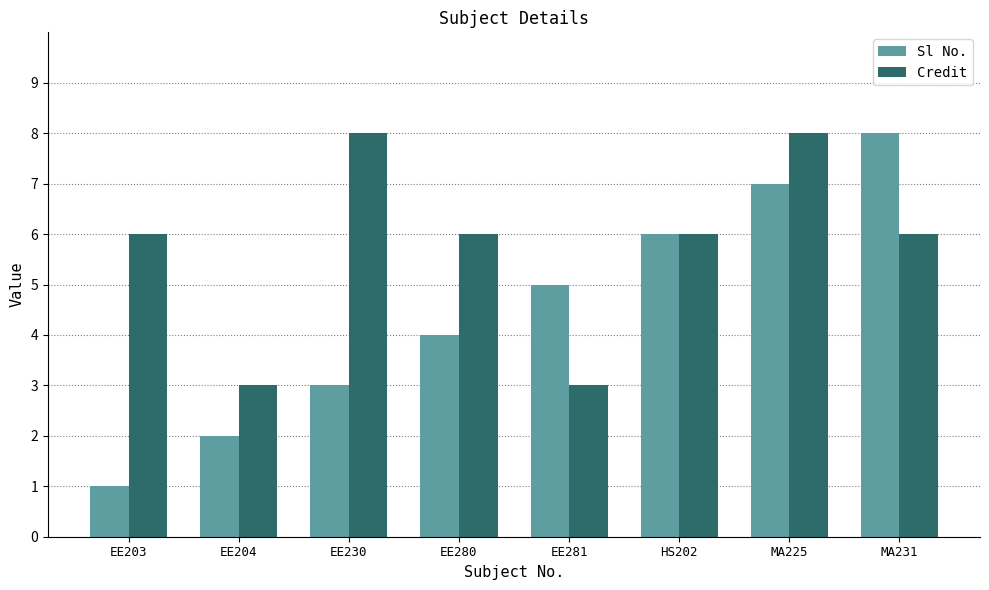

What is the difference between the maximum and second lowest values in the Credit series?

5